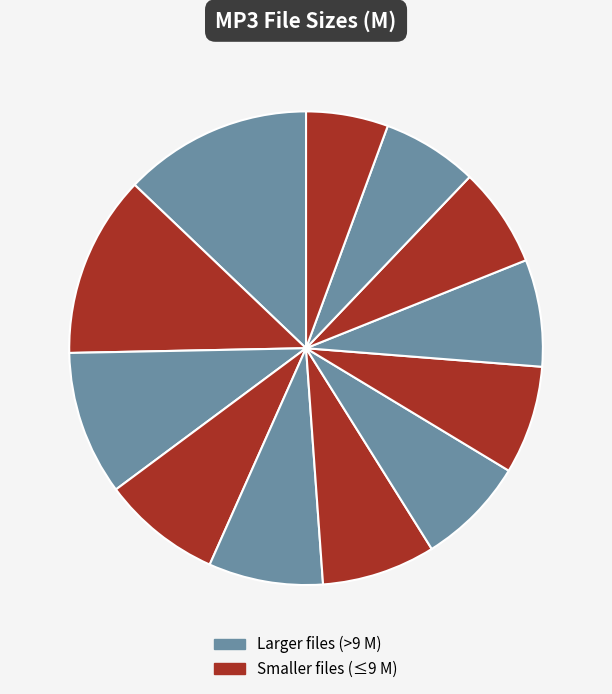

Count the number of slices in the pie.

12